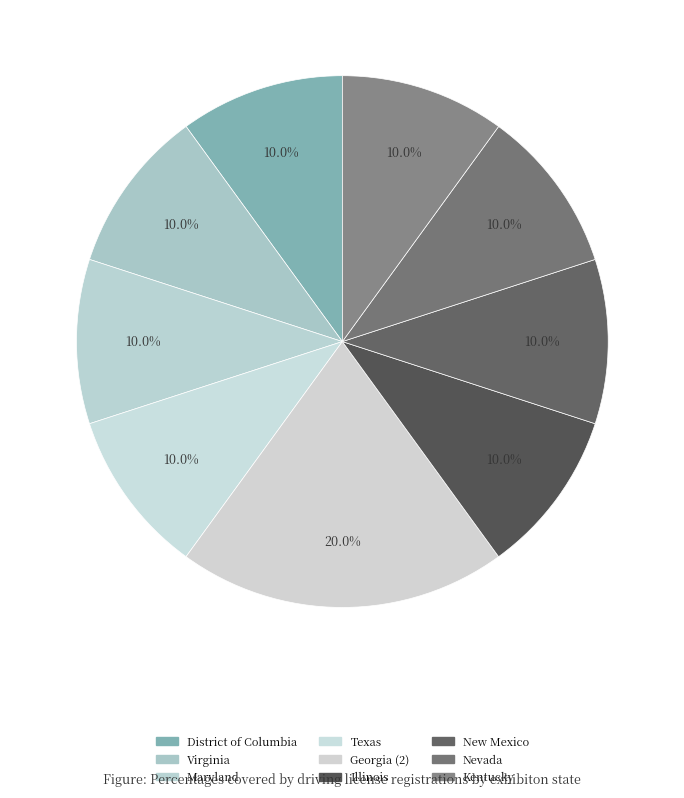

How many segments does this pie chart have?

9